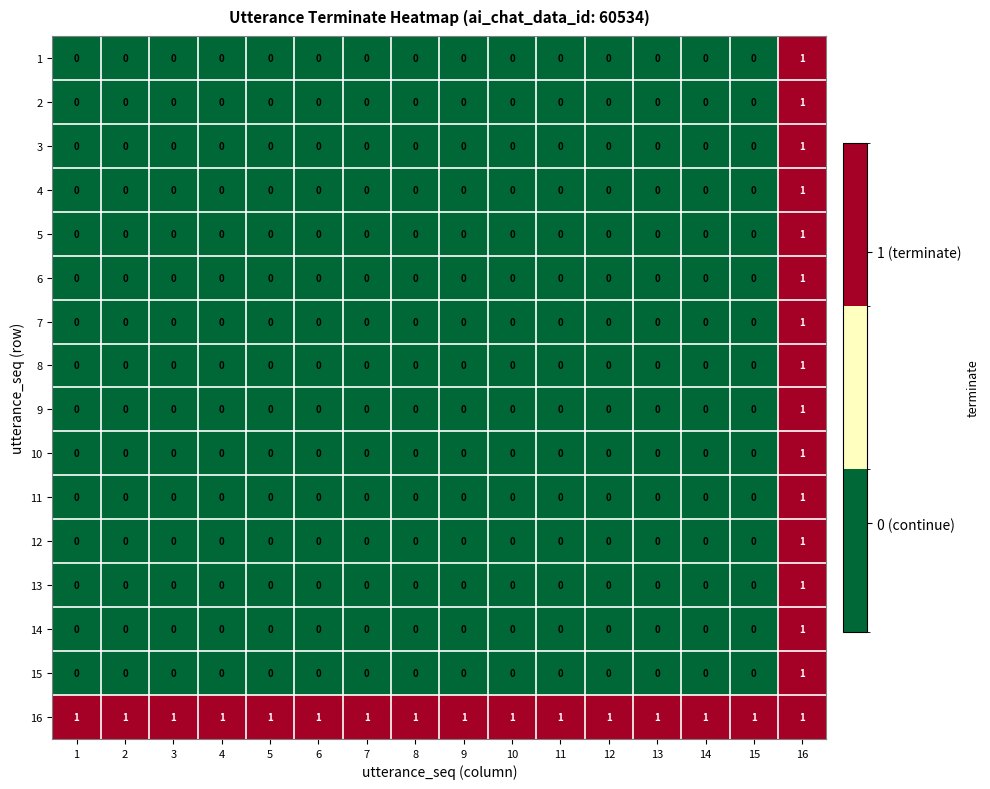

How many data points does each series have?

16